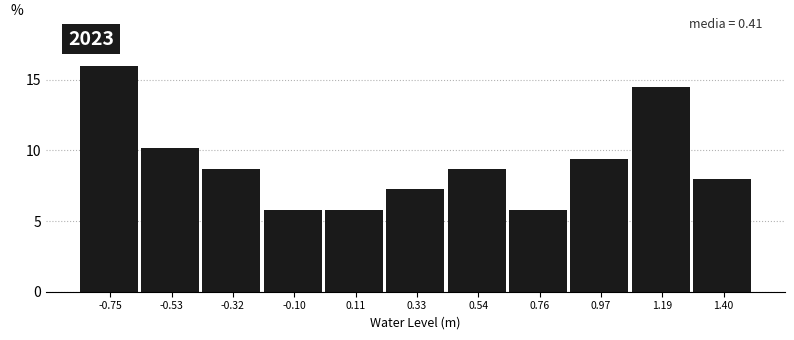

Reading left to right, extract all data points from this chart.

-0.75=15.9	-0.53=10.1	-0.32=8.7	-0.10=5.8	0.11=5.8	0.33=7.2	0.54=8.7	0.76=5.8	0.97=9.4	1.19=14.5	1.40=8.0